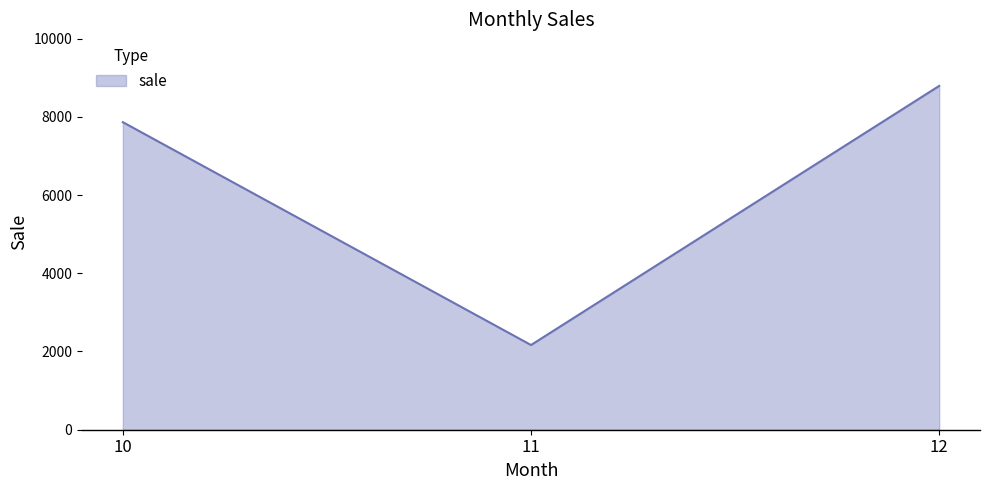

Which label corresponds to the smallest value in the chart?

11